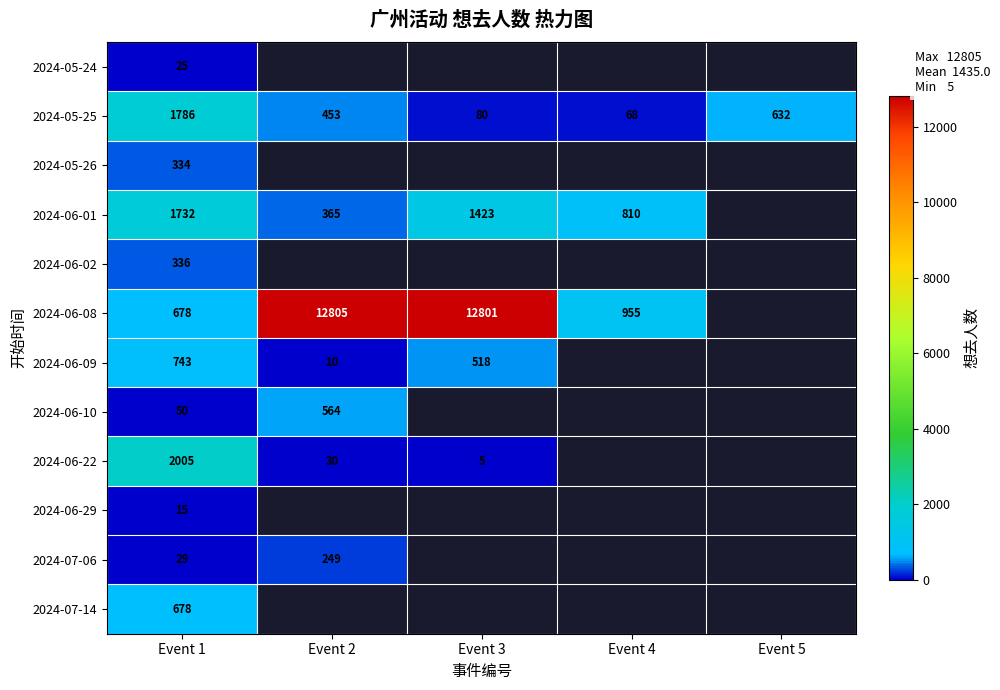

Is the value of 2024-06-08 at Event 1 greater than the value of 2024-06-29 at Event 1?

Yes